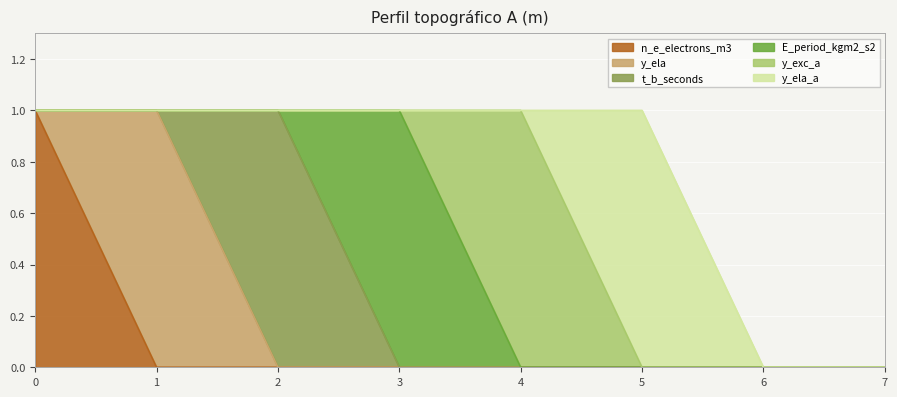

Reading right to left, list all the values displayed in this chart.

n_e_electrons_m3: 0	0	0	0	0	0	0	1
y_ela: 0	0	0	0	0	0	1	0
t_b_seconds: 0	0	0	0	0	1	0	0
E_period_kgm2_s2: 0	0	0	0	1	0	0	0
y_exc_a: 0	0	0	1	0	0	0	0
y_ela_a: 0	0	1	0	0	0	0	0